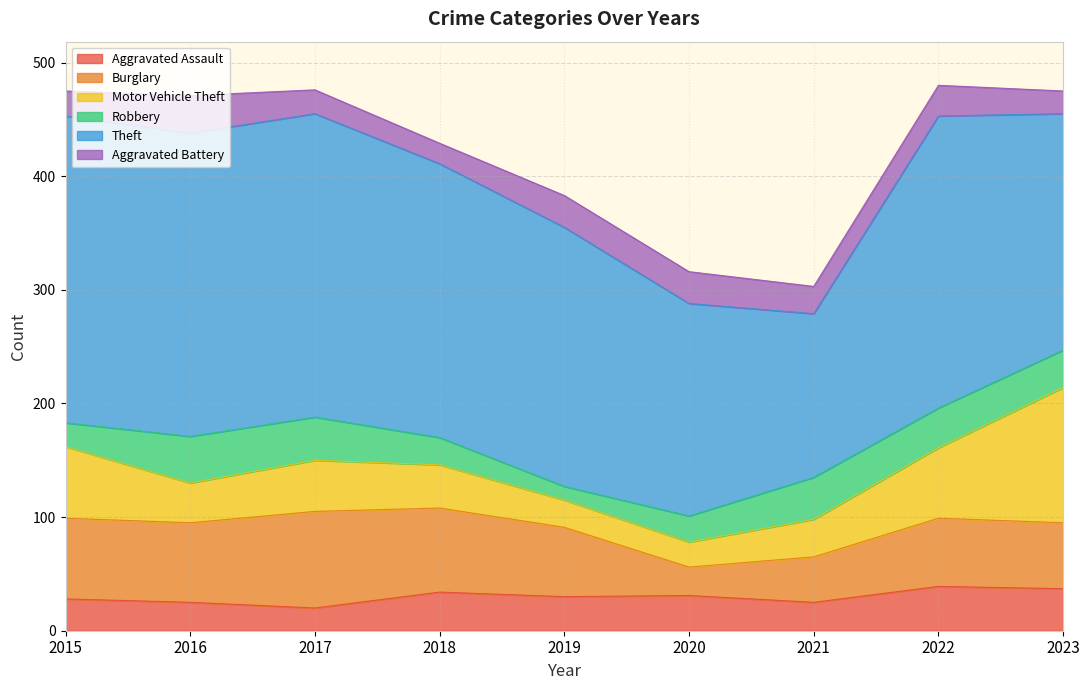

True or false: Theft has a value of 270 at 2015.

True